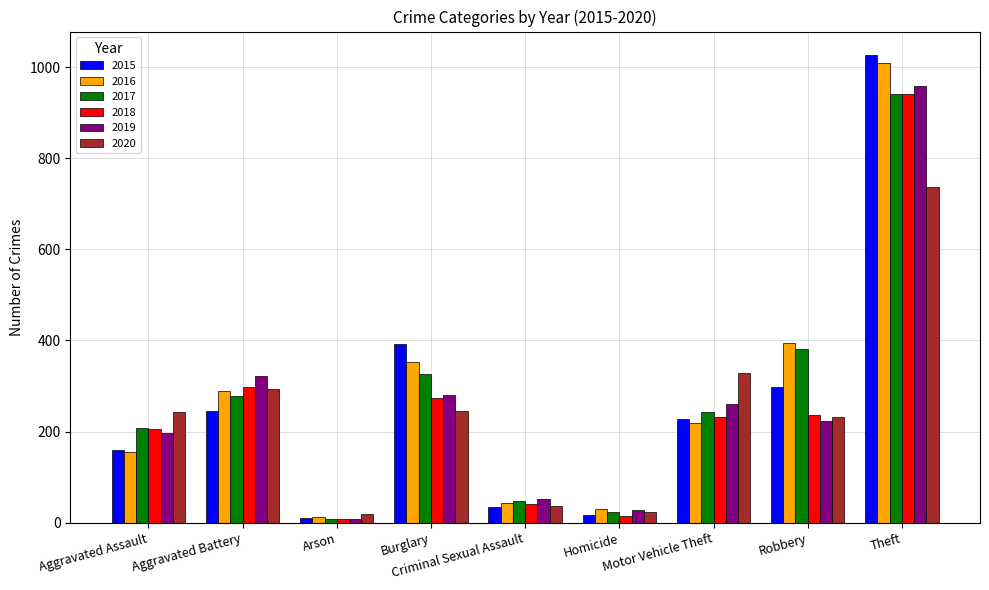

True or false: 2017 has a value of 366 at Aggravated Battery.

False